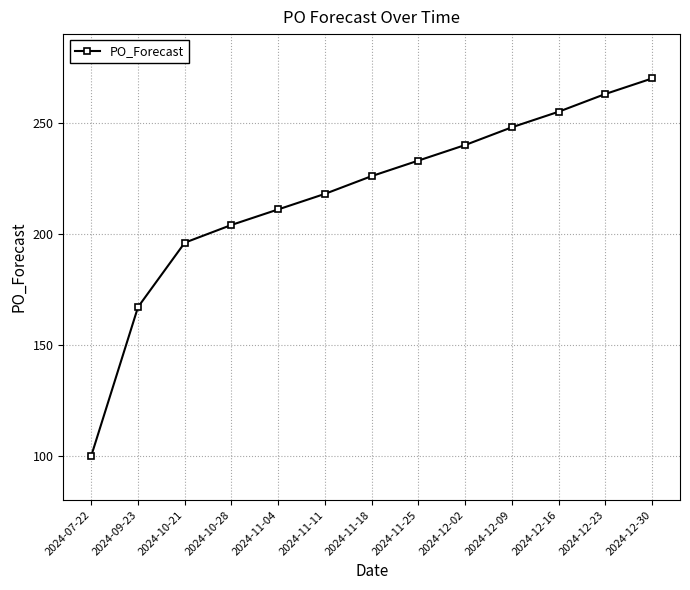

Reading left to right, transcribe all the data shown in this chart.

100	167	196	204	211	218	226	233	240	248	255	263	270